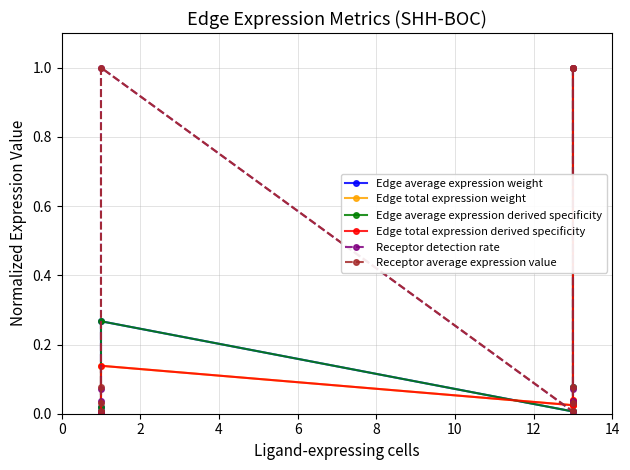

At 0, list the series in order from smallest to largest.

Edge average expression weight, Edge total expression weight, Edge average expression derived specificity, Edge total expression derived specificity, Receptor detection rate, Receptor average expression value